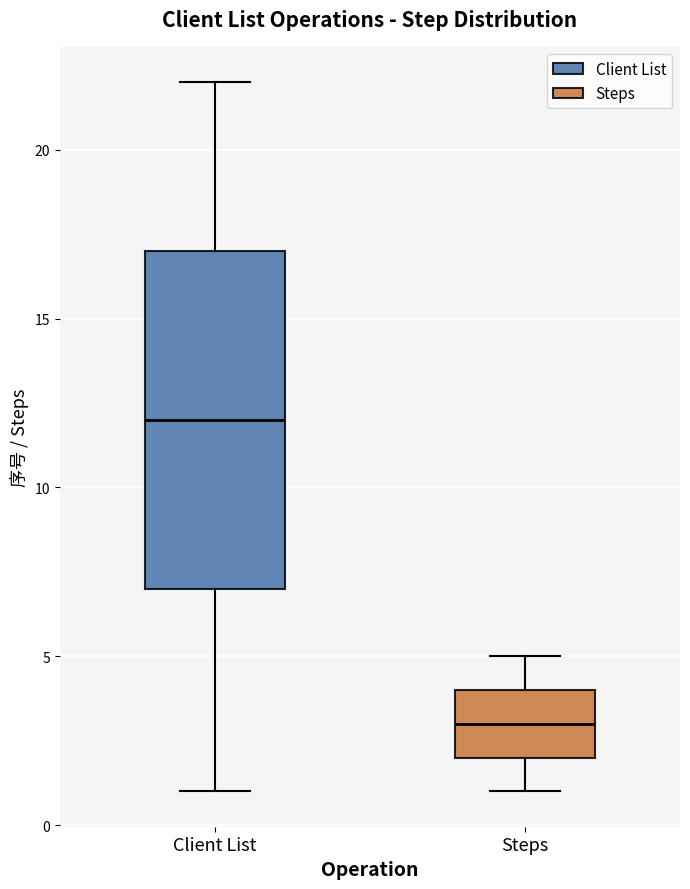

Reading left to right, transcribe this box plot: for each box, give where its median line is, the range the box spans, and where its two whiskers end, as read against the y-axis. The values are not printed on the chart, so give them approximately, as read against the axis.

Client List: median 12, box 7 to 17, whiskers 1 to 22
Steps: median 3, box 2 to 4, whiskers 1 to 5